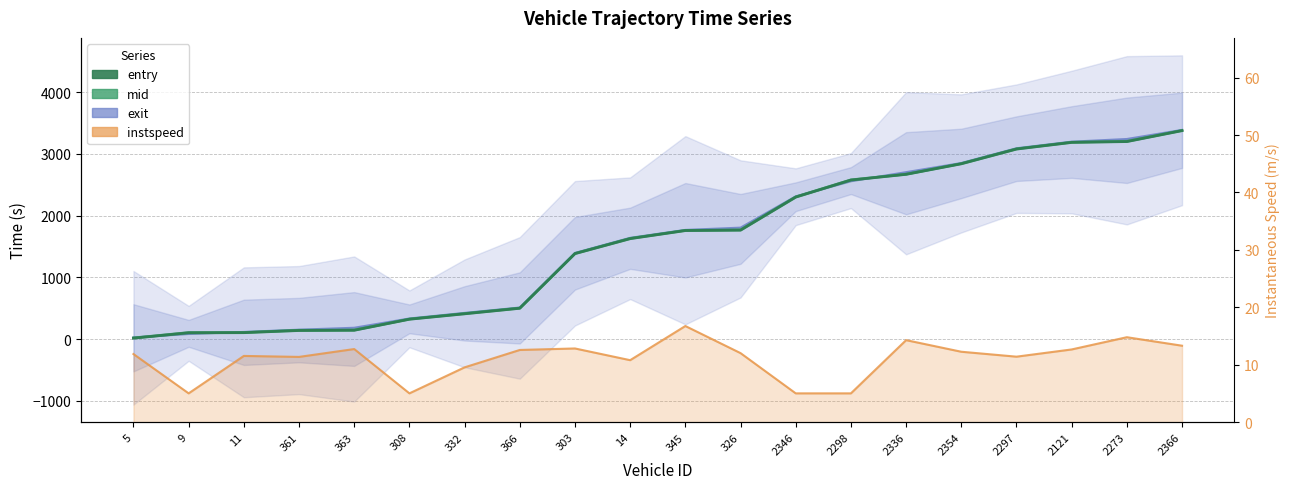

The value of mid at 2273 is 3206.2. True or false?

True